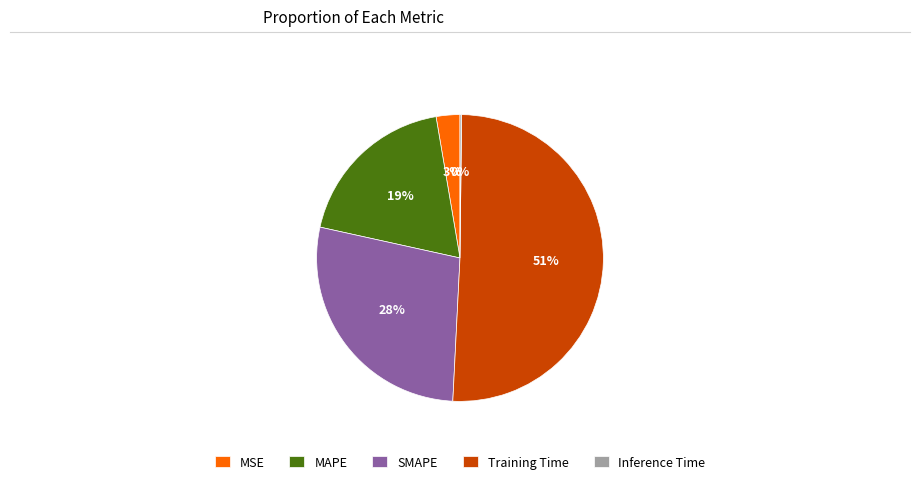

To the nearest percent, what is the average slice percentage?

20%